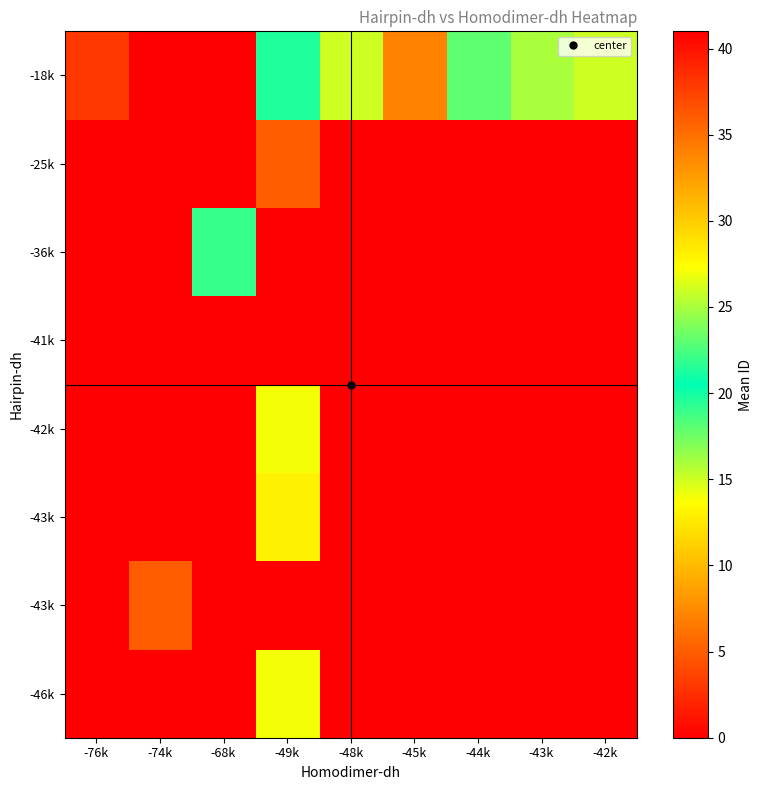

At how many categories does at least one series exceed 34?

1